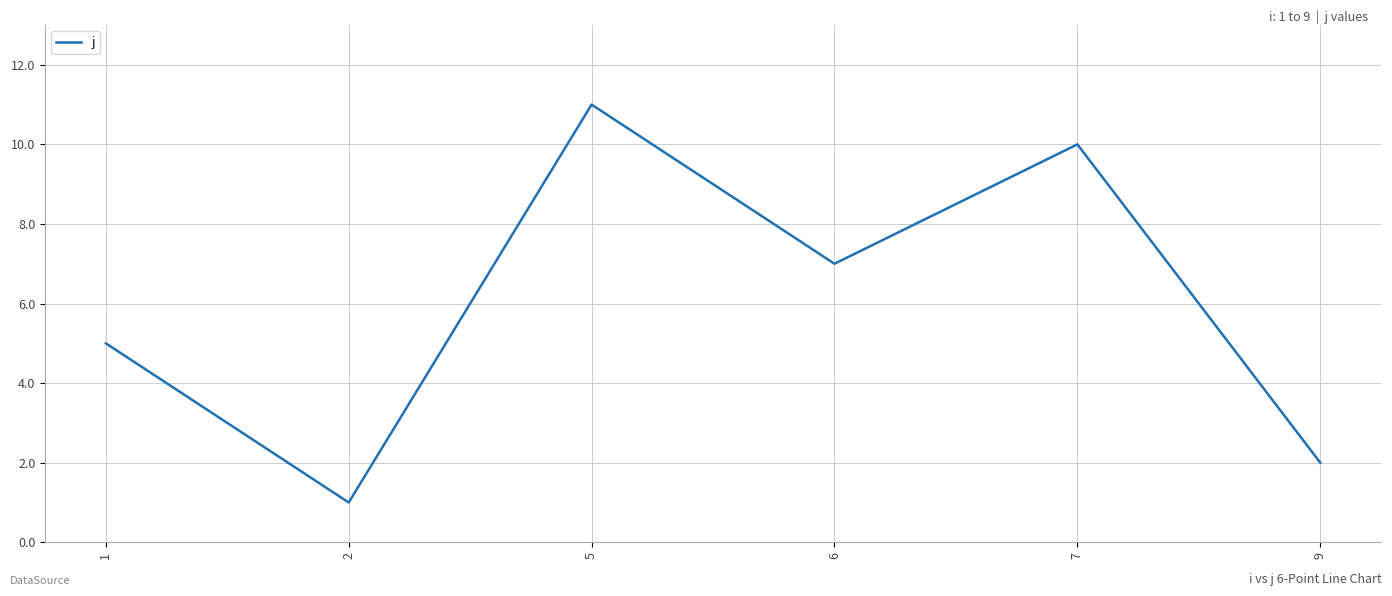

At which category does the data reach its first local peak?

5